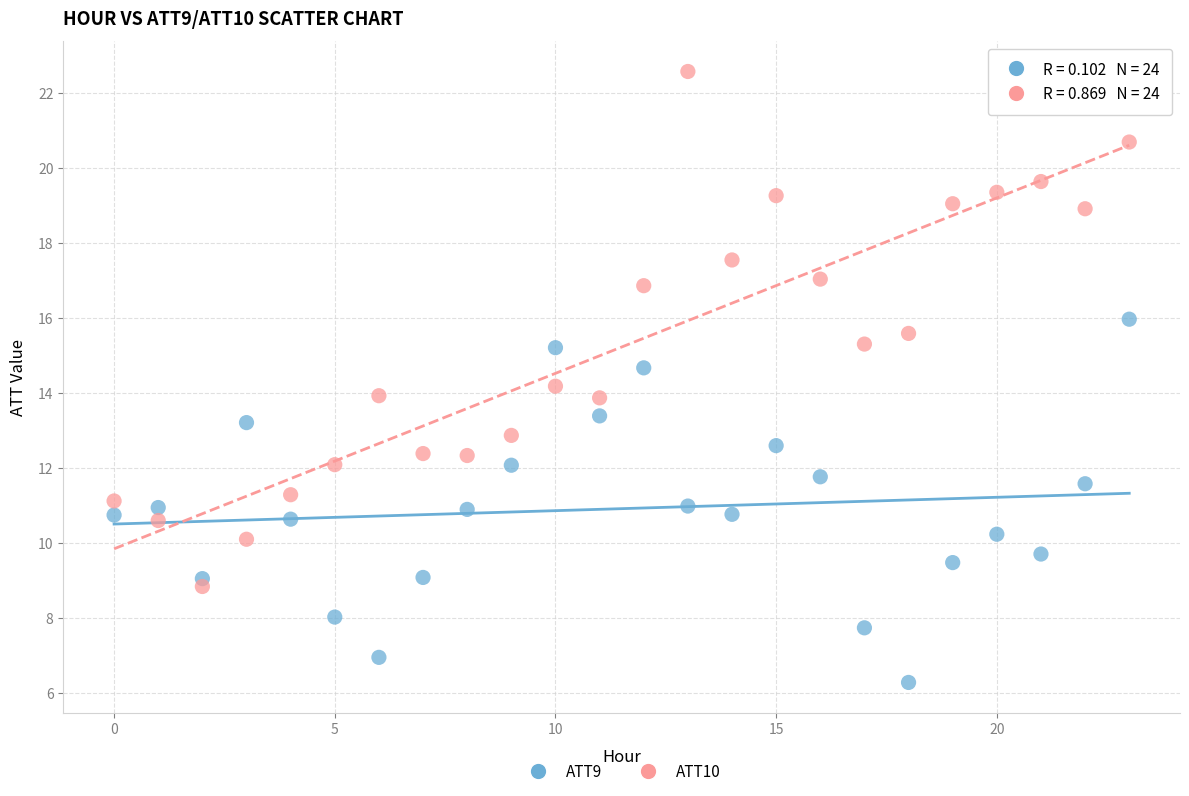

Across all data points, what is the range of Y values (max minus min)?

16.3